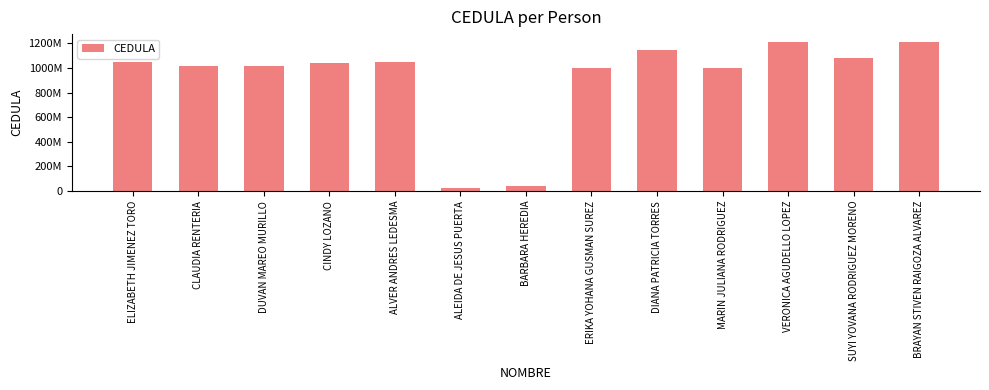

True or false: the data shows 11683085 at BARBARA HEREDIA.

False